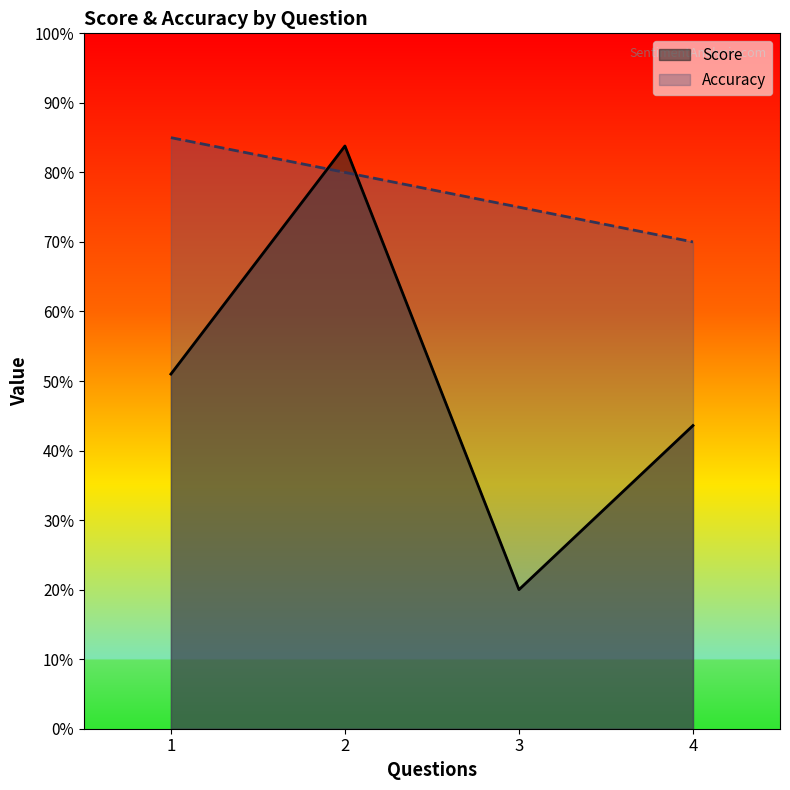

Is it true that Accuracy equals 0.8 at 3?

True